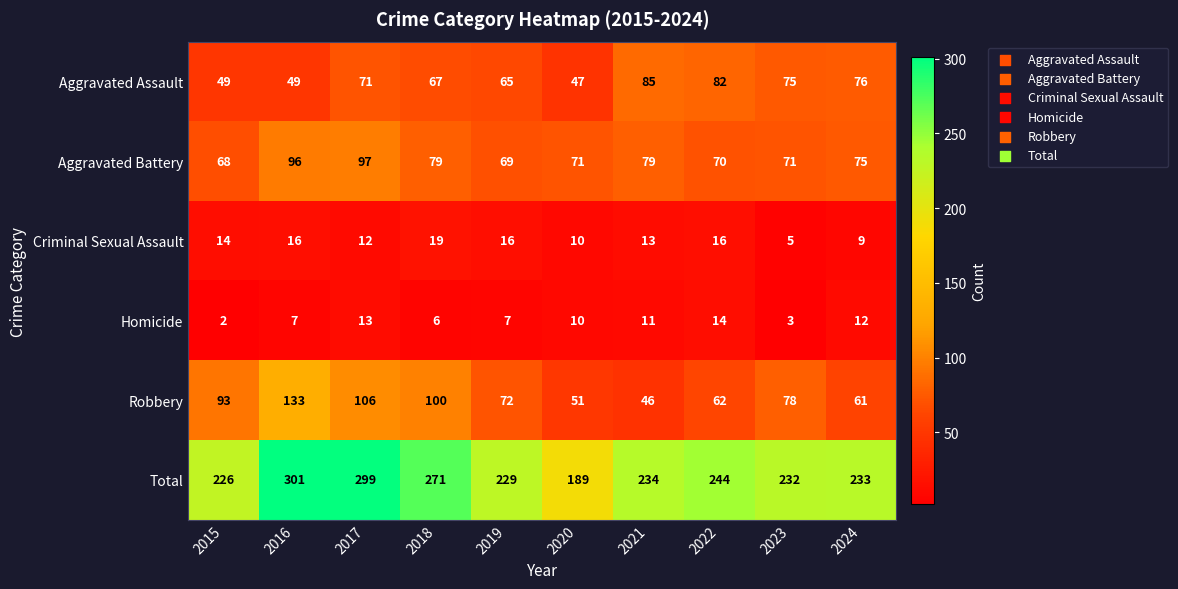

At which label does Criminal Sexual Assault reach its peak?

2018